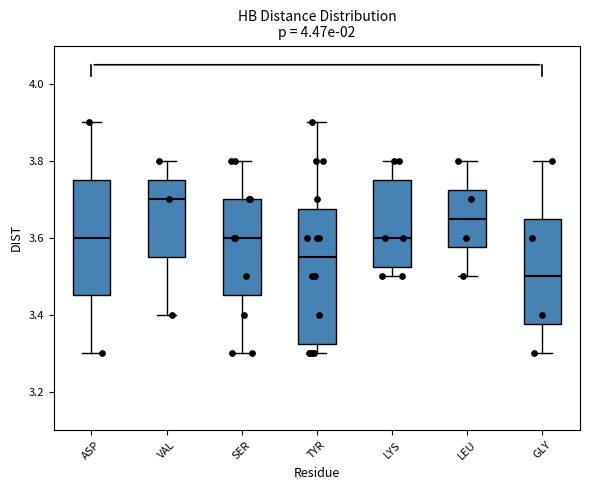

Reading left to right, transcribe this box plot: for each box, give where its median line is, the range the box spans, and where its two whiskers end, as read against the y-axis. The values are not printed on the chart, so give them approximately, as read against the axis.

ASP: median 3.60, box 3.46 to 3.76, whiskers 3.30 to 3.90
VAL: median 3.70, box 3.56 to 3.76, whiskers 3.40 to 3.80
SER: median 3.60, box 3.46 to 3.70, whiskers 3.30 to 3.80
TYR: median 3.56, box 3.32 to 3.68, whiskers 3.30 to 3.90
LYS: median 3.60, box 3.52 to 3.76, whiskers 3.50 to 3.80
LEU: median 3.66, box 3.58 to 3.72, whiskers 3.50 to 3.80
GLY: median 3.50, box 3.38 to 3.66, whiskers 3.30 to 3.80